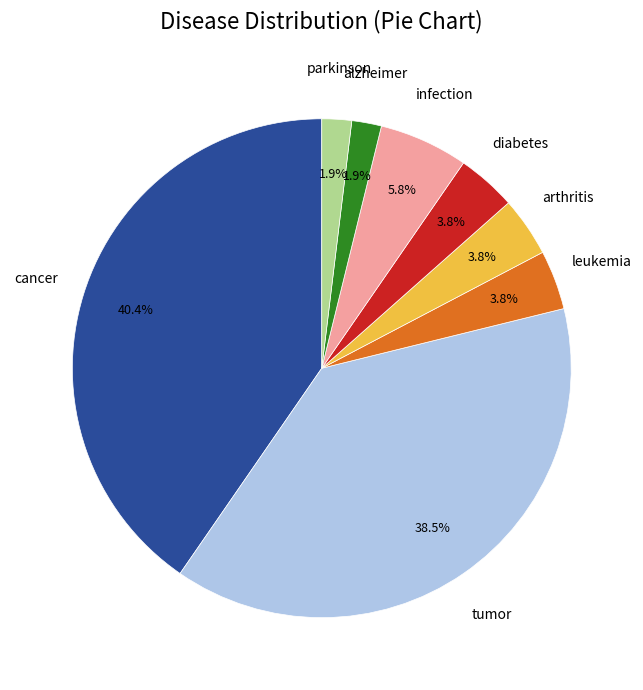

To the nearest percent, what is the average slice percentage?

12%